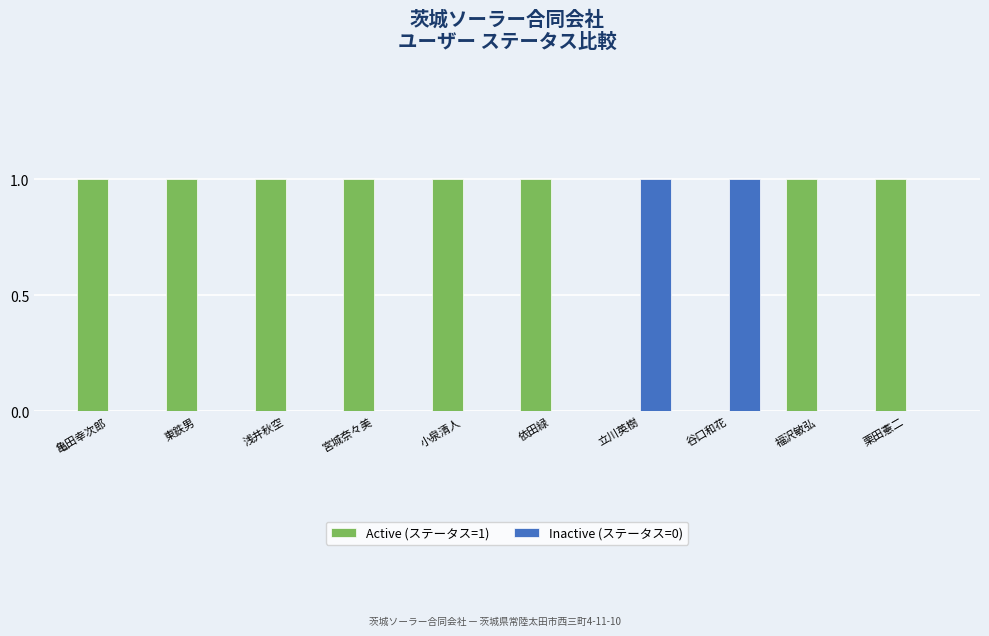

Is the value of Inactive (ステータス=0) at 福沢敏弘 greater than the value of Active (ステータス=1) at 依田緑?

No